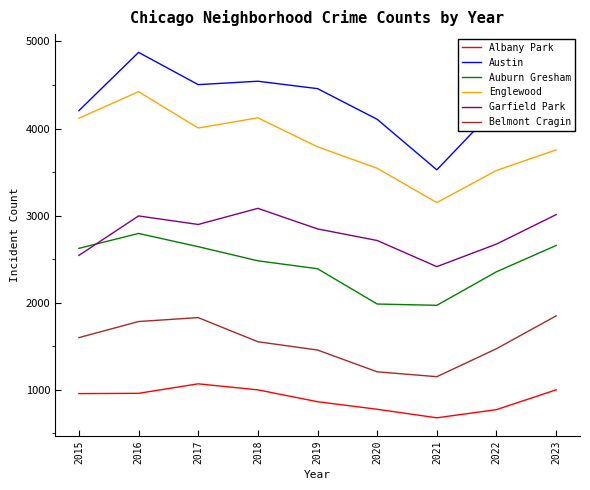

What is the difference between the maximum and minimum values in the Belmont Cragin series?

698